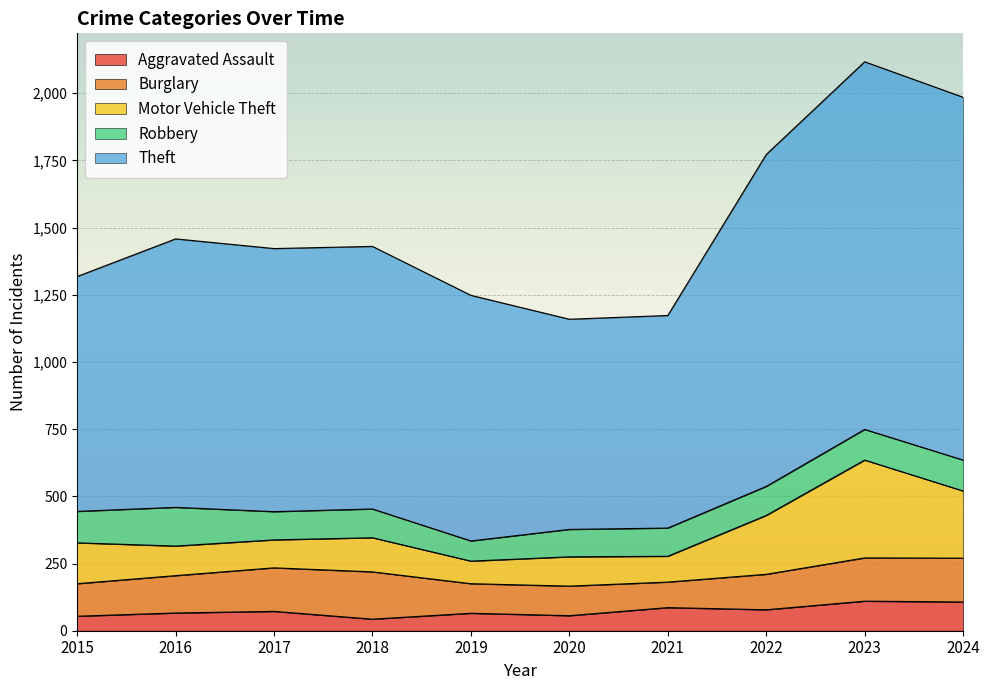

List the series in order of their peak value, highest first.

Theft, Motor Vehicle Theft, Burglary, Robbery, Aggravated Assault